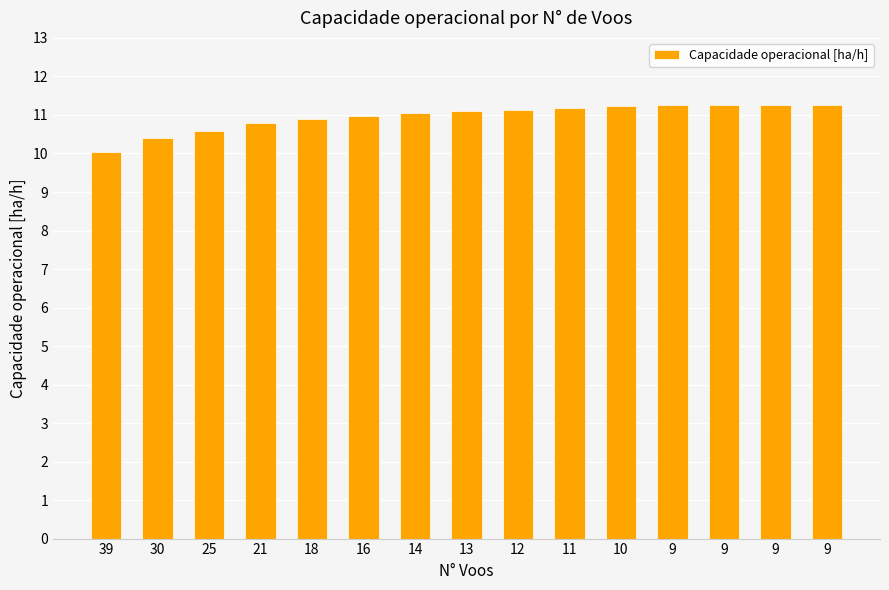

Where does the data first go above 11?

14